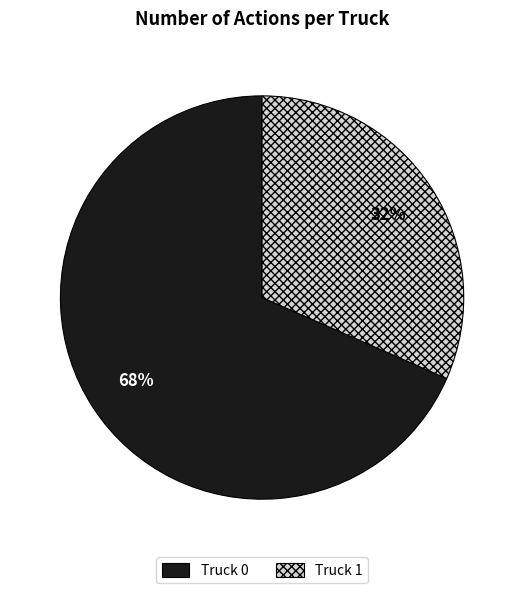

Combined, do Truck 0 and Truck 1 account for over 50%?

Yes